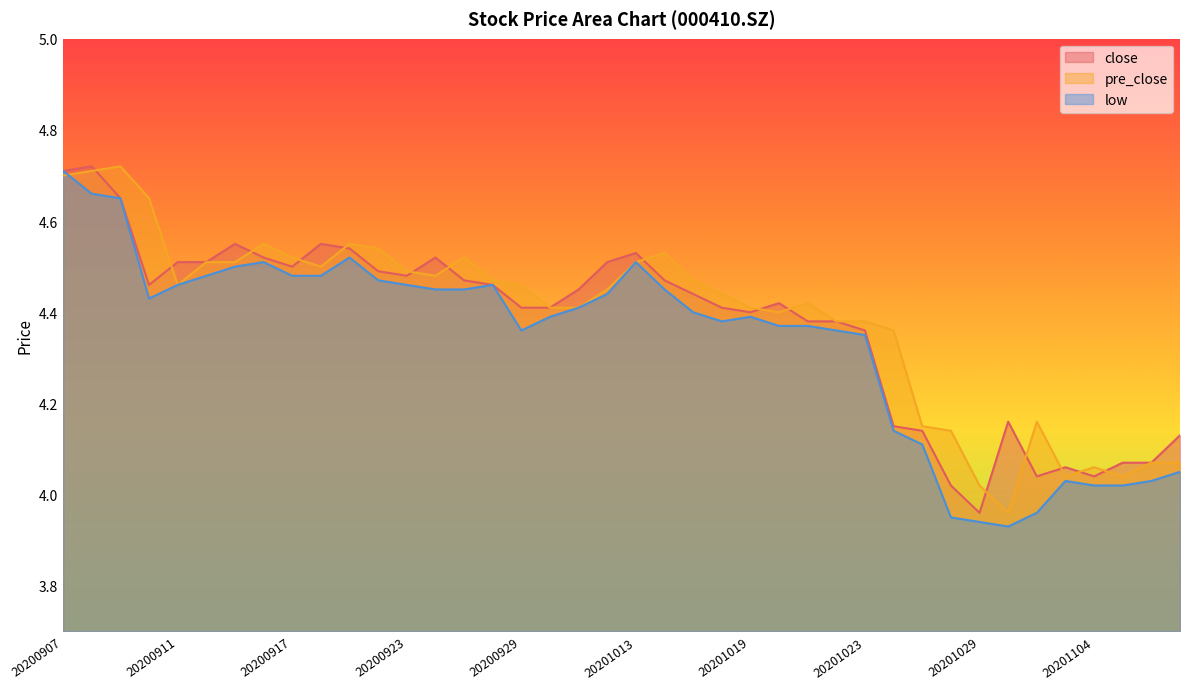

What is the value of the pre_close point at the 27th from the left?

4.4